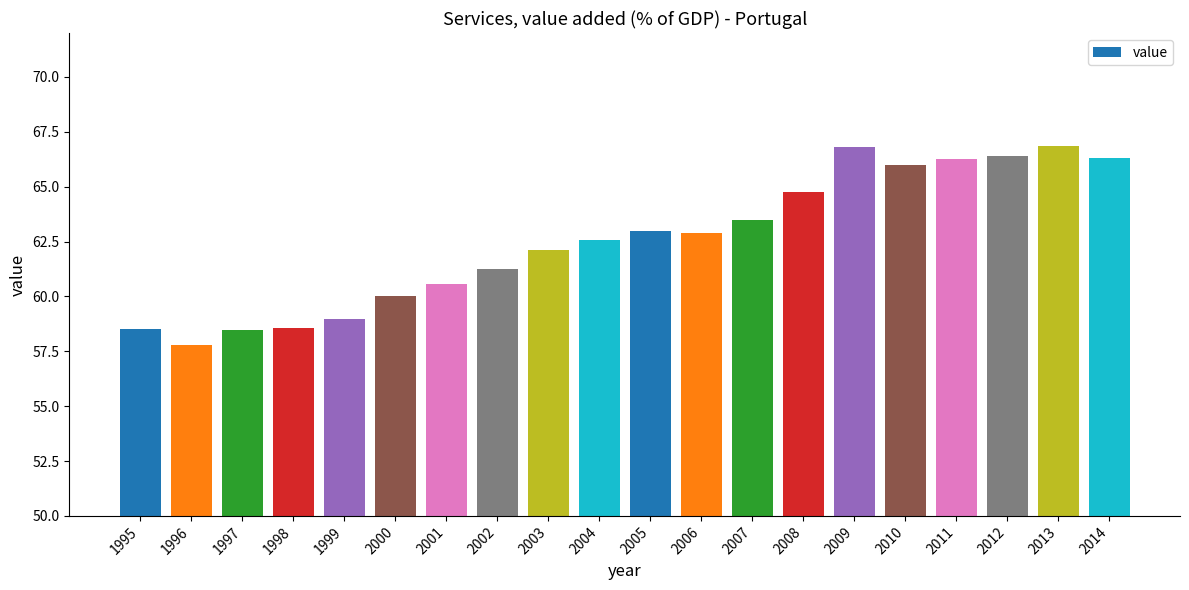

Where is the data nearest to the value 62?

2003